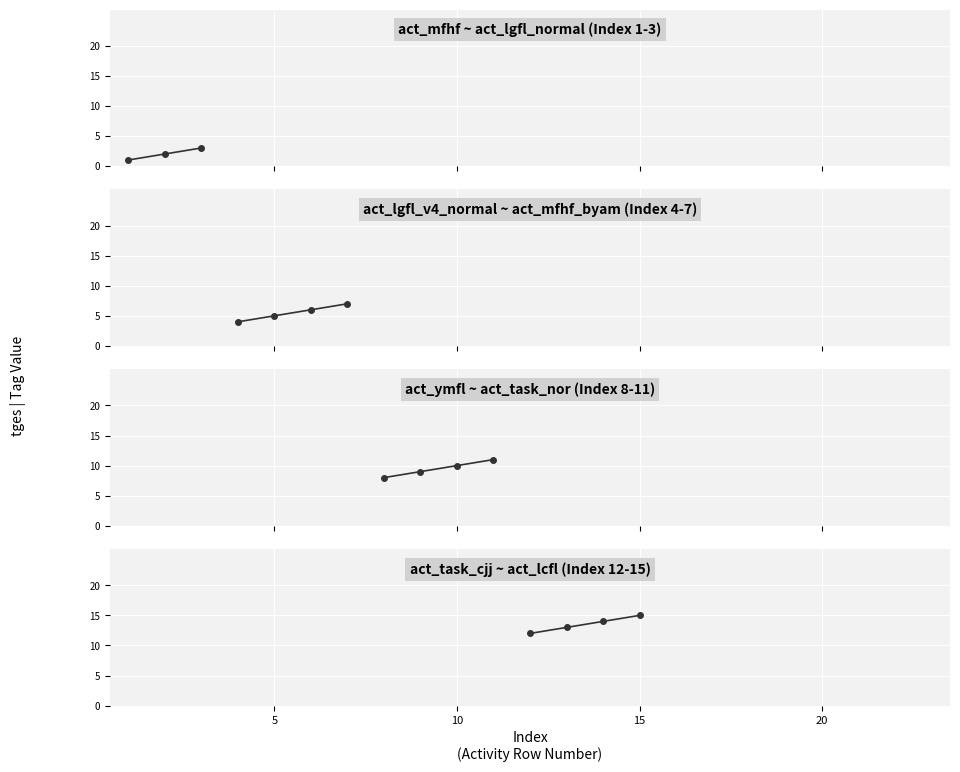

What is the value of the 14th point from the left?

14